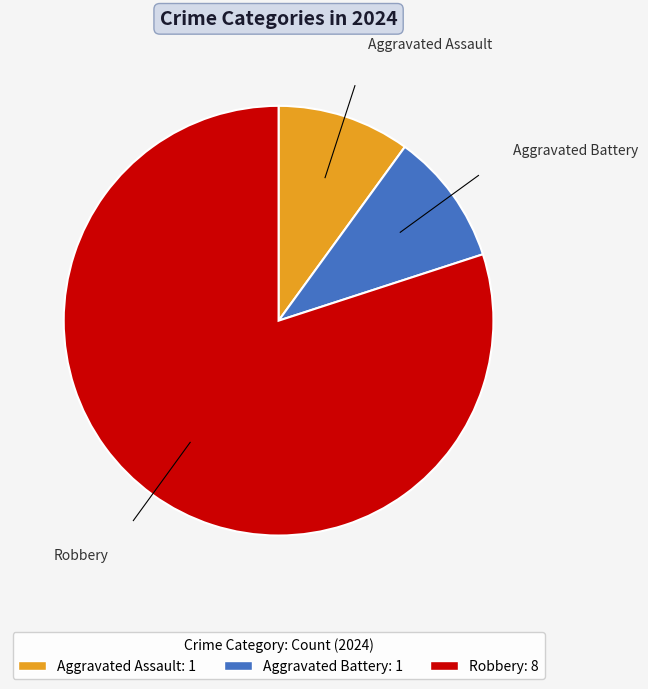

The Robbery slice represents 92% of the pie. True or false?

False